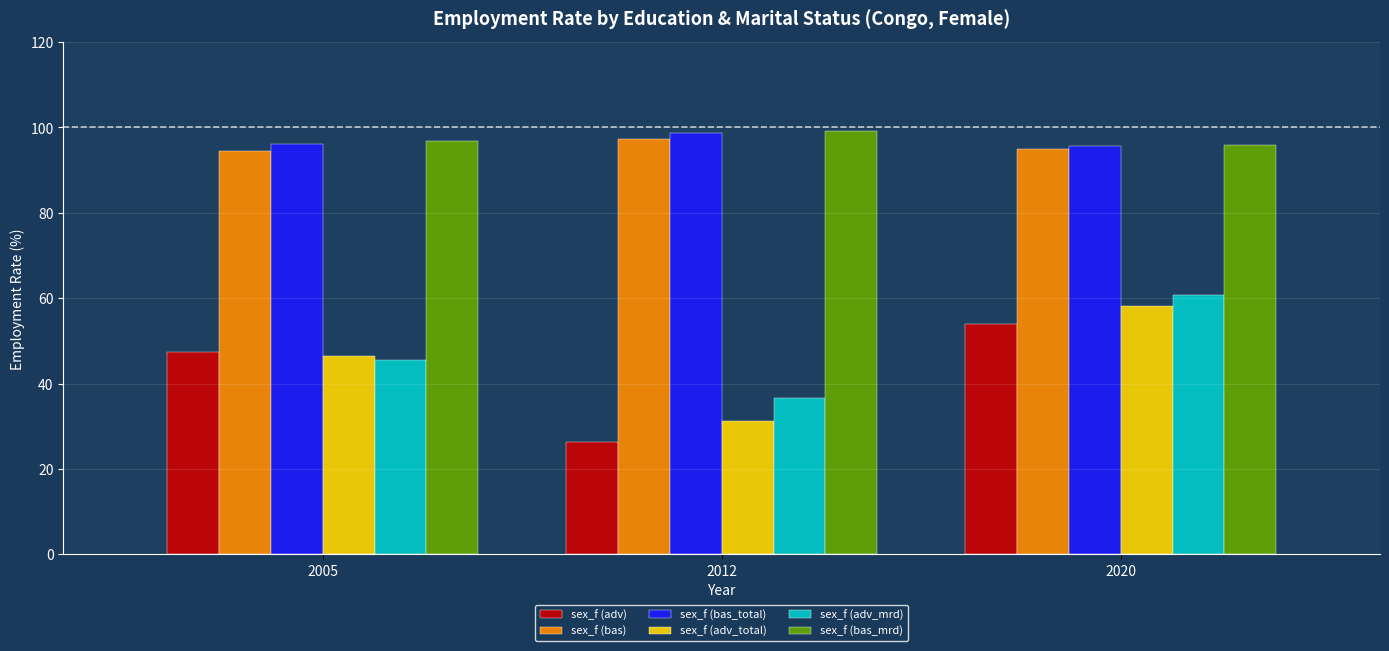

True or false: sex_f (bas_mrd) has a value of 95.9 at 2020.

True